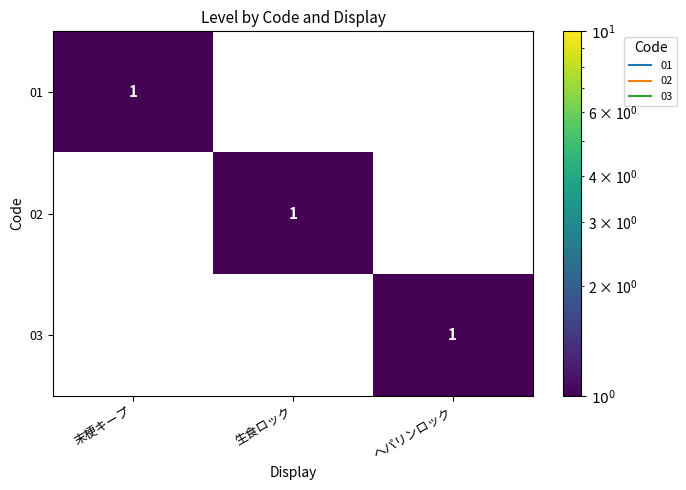

The 03 series shows 1 at ヘパリンロック. True or false?

True